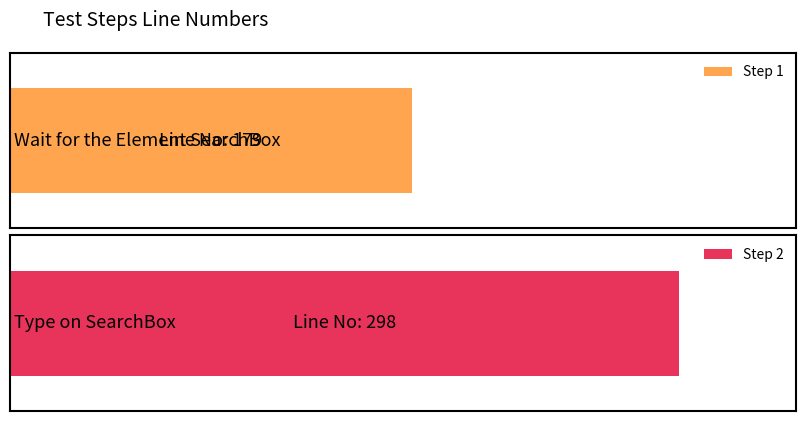

List the labels in order of value, largest first.

Step 2, Step 1